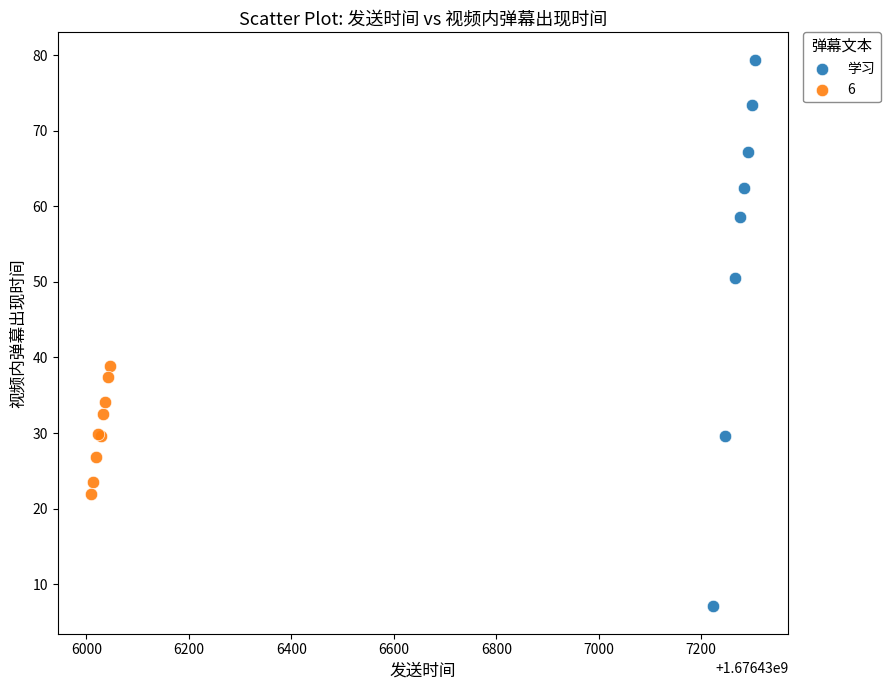

Which series contains the highest Y value?

学习